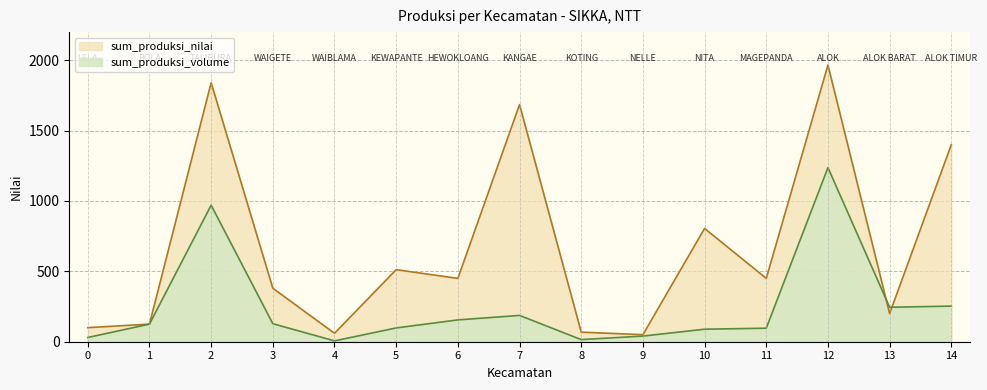

Where is the first local maximum for sum_produksi_volume?

2